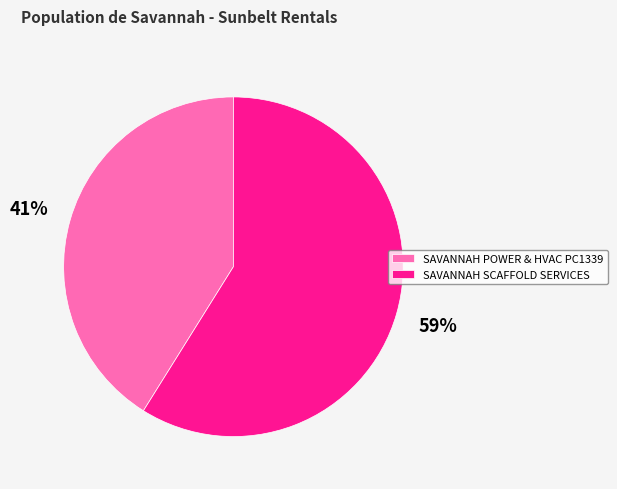

Is it true that SAVANNAH SCAFFOLD SERVICES is 59% of the pie?

True